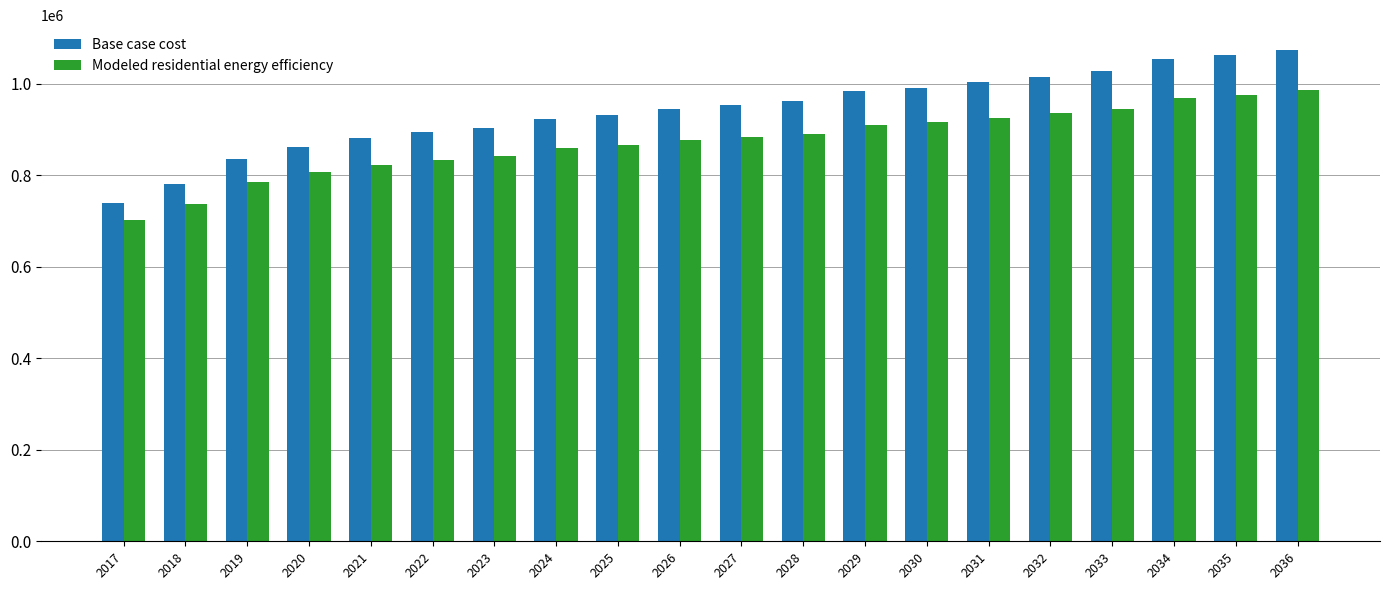

Which series has the largest total across all categories?

Base case cost